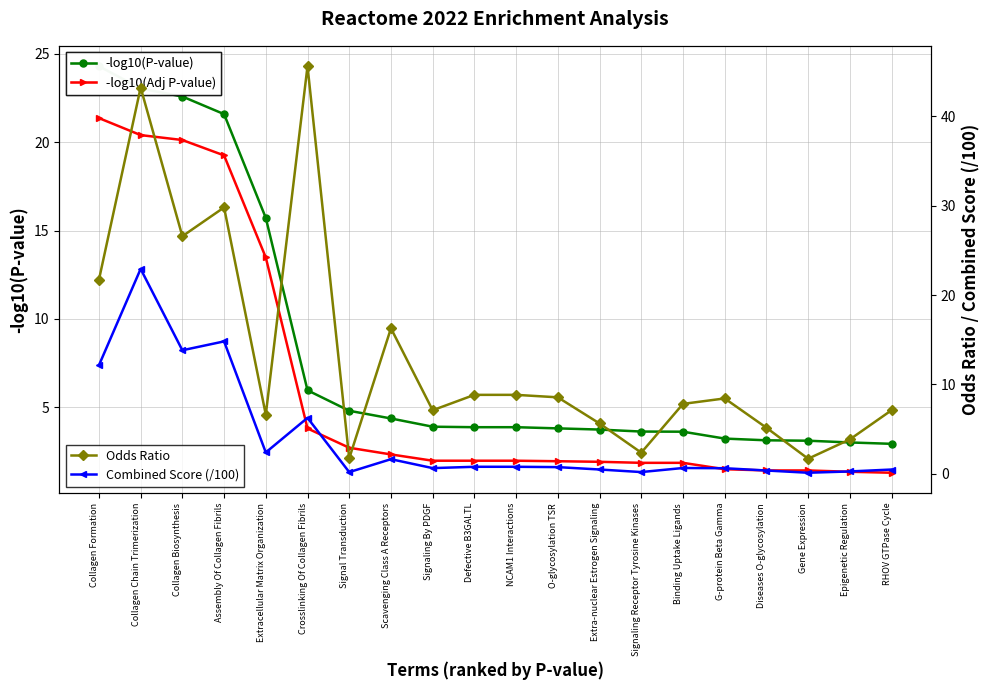

Where is the first local minimum for Combined Score (/100)?

Collagen Biosynthesis